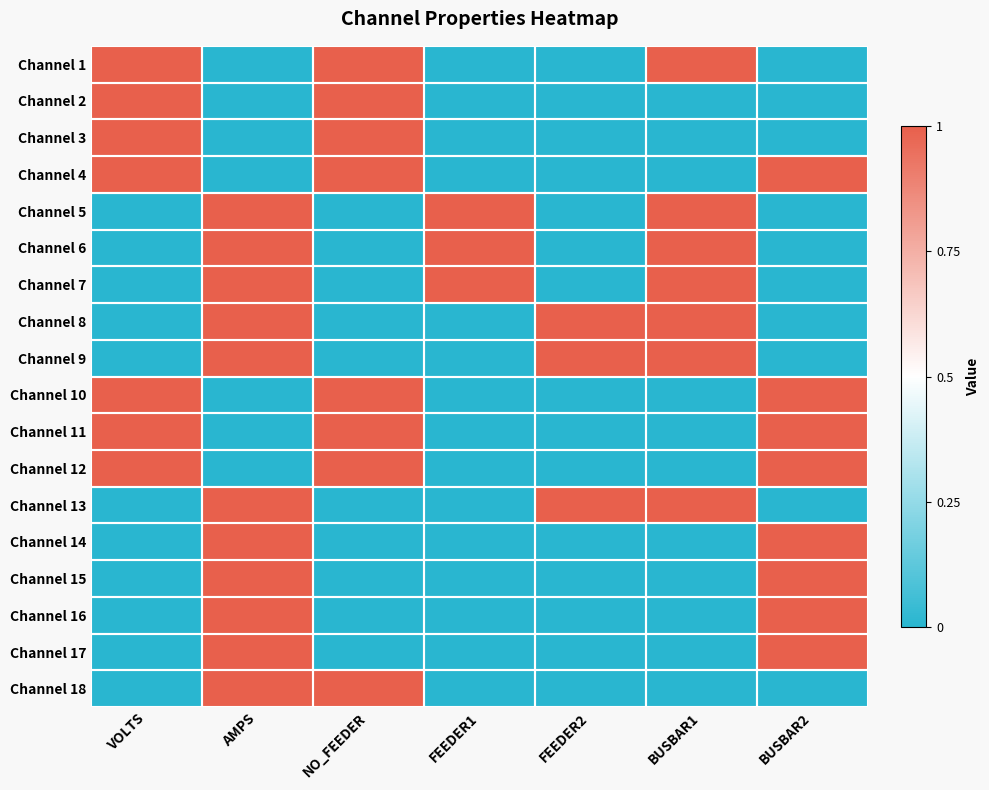

What is the difference between the highest and lowest values at FEEDER1?

1